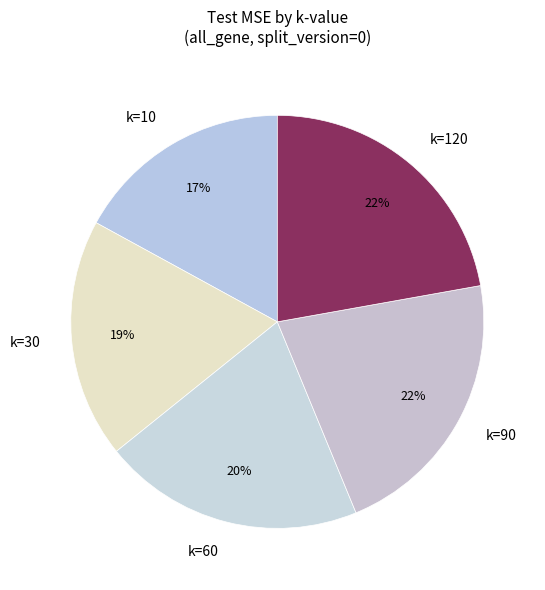

Do k=90 and k=60 together represent more than half of the pie?

No